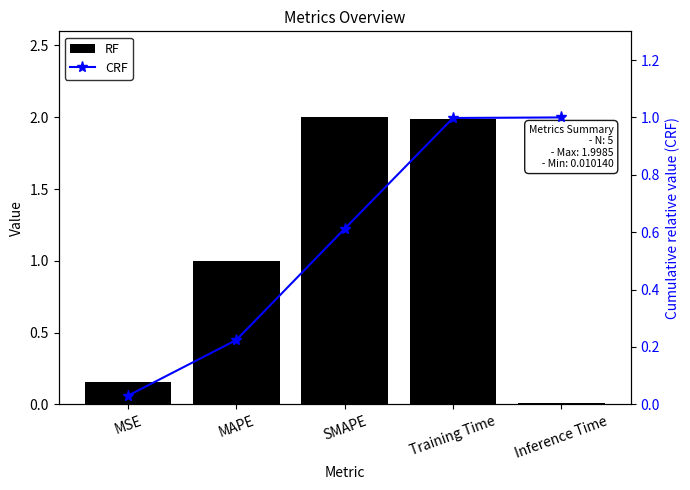

Reading left to right, extract all data points from this chart.

col_1: MSE=0.2	MAPE=1.0	SMAPE=2.0	Training Time=2.0	Inference Time=0.0
CRF: MSE=0.0	MAPE=0.2	SMAPE=0.6	Training Time=1.0	Inference Time=1.0